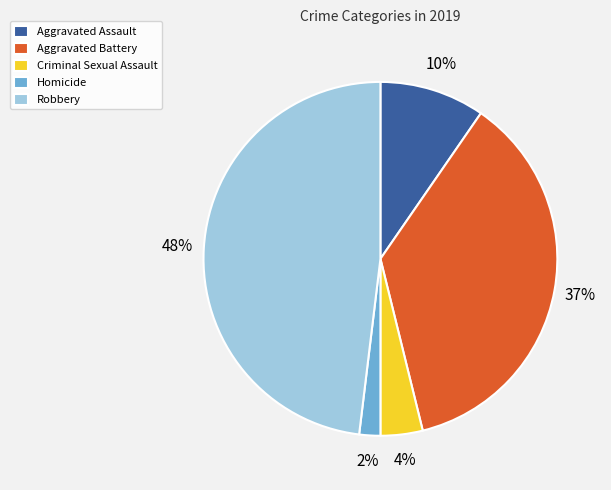

Which has a higher value, Criminal Sexual Assault or Aggravated Battery?

Aggravated Battery